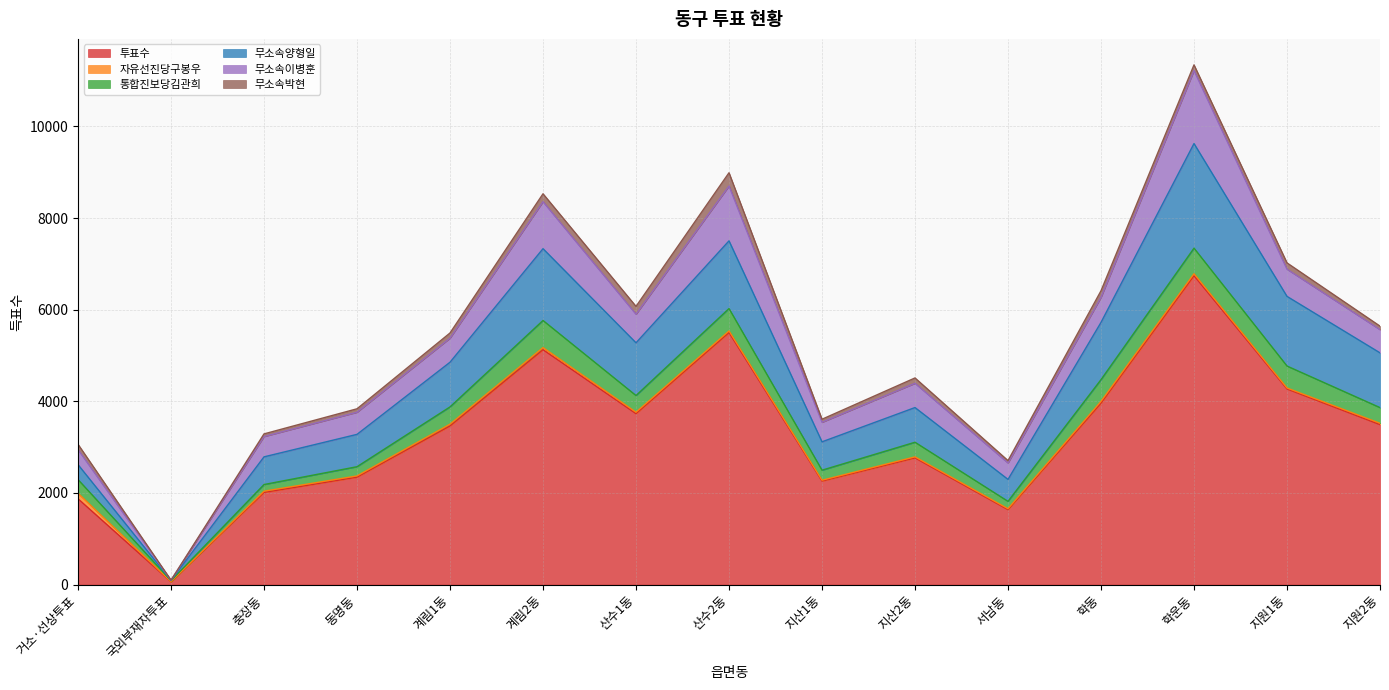

What are all the series names shown in the legend?

투표수, 자유선진당구봉우, 통합진보당김관희, 무소속양형일, 무소속이병훈, 무소속박현